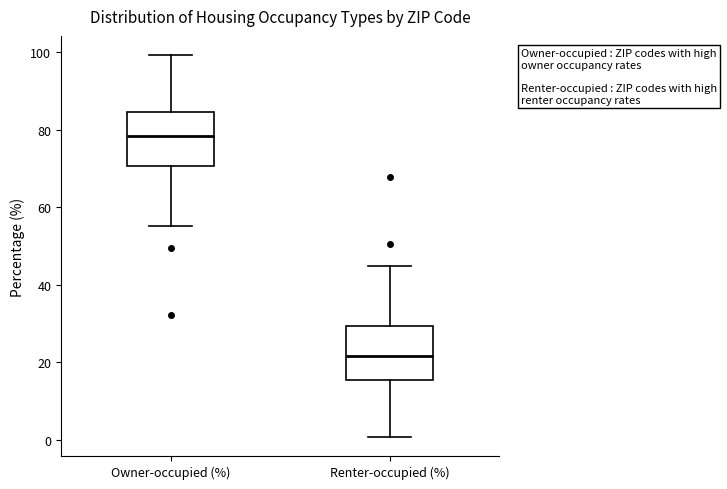

Reading left to right, read every box against the y-axis: the position of its median line, the range the box covers, and the ends of its whiskers. The values are not printed on the chart, so give them approximately, as read against the axis.

Owner-occupied (%): median 78, box 70 to 84, whiskers 56 to 100
Renter-occupied (%): median 22, box 16 to 30, whiskers 0 to 44